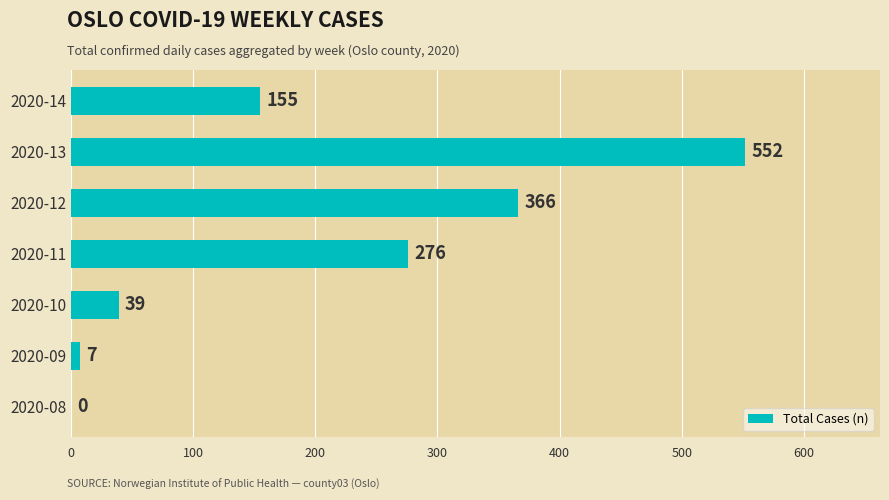

What is the sum of all values?

1395